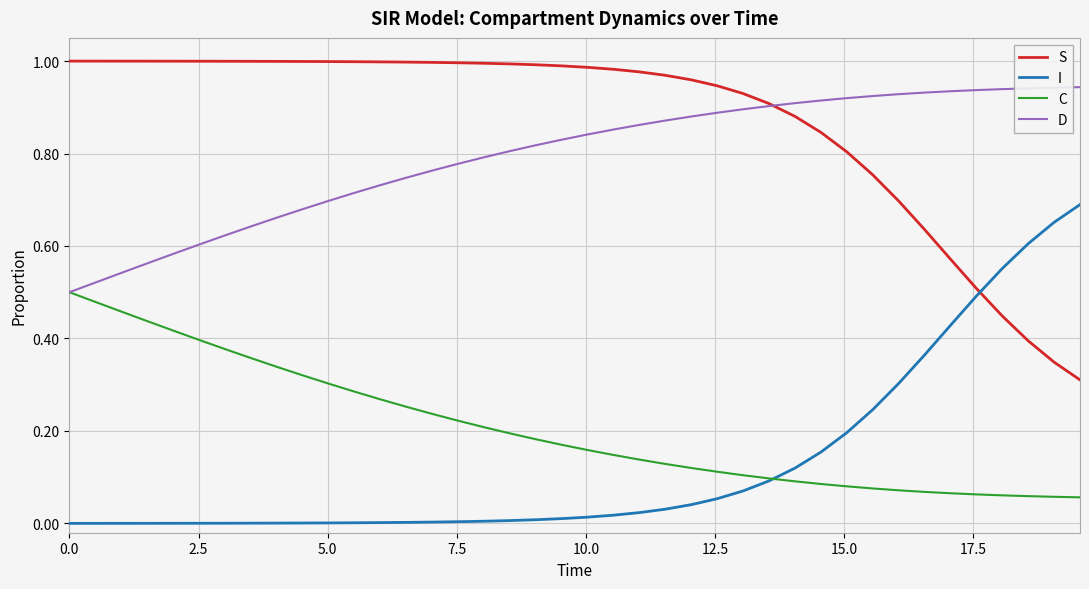

True or false: I and D intersect in this chart.

False